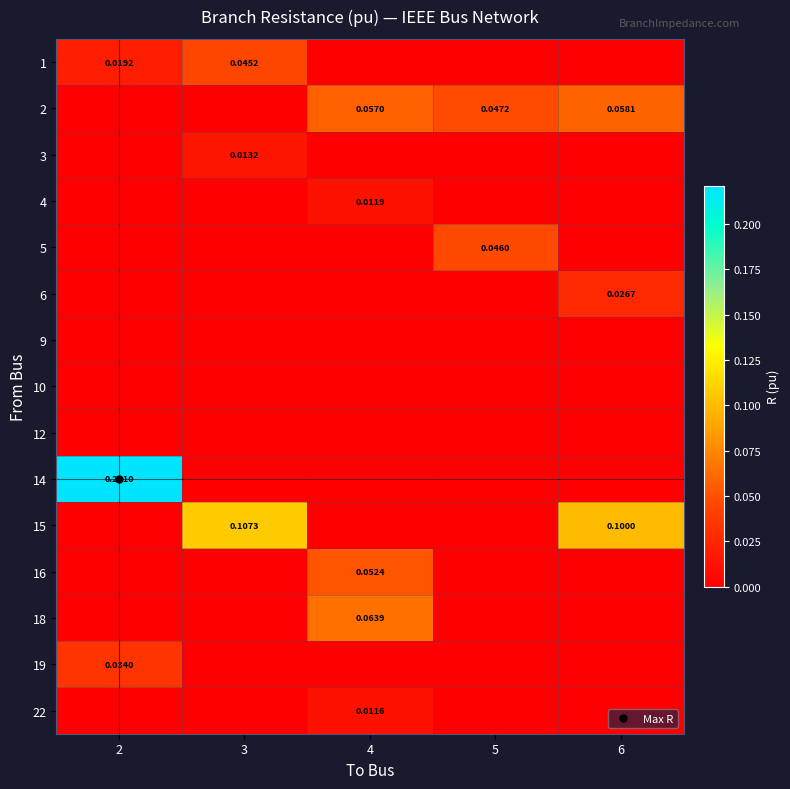

Which category has the highest value across all series?

2